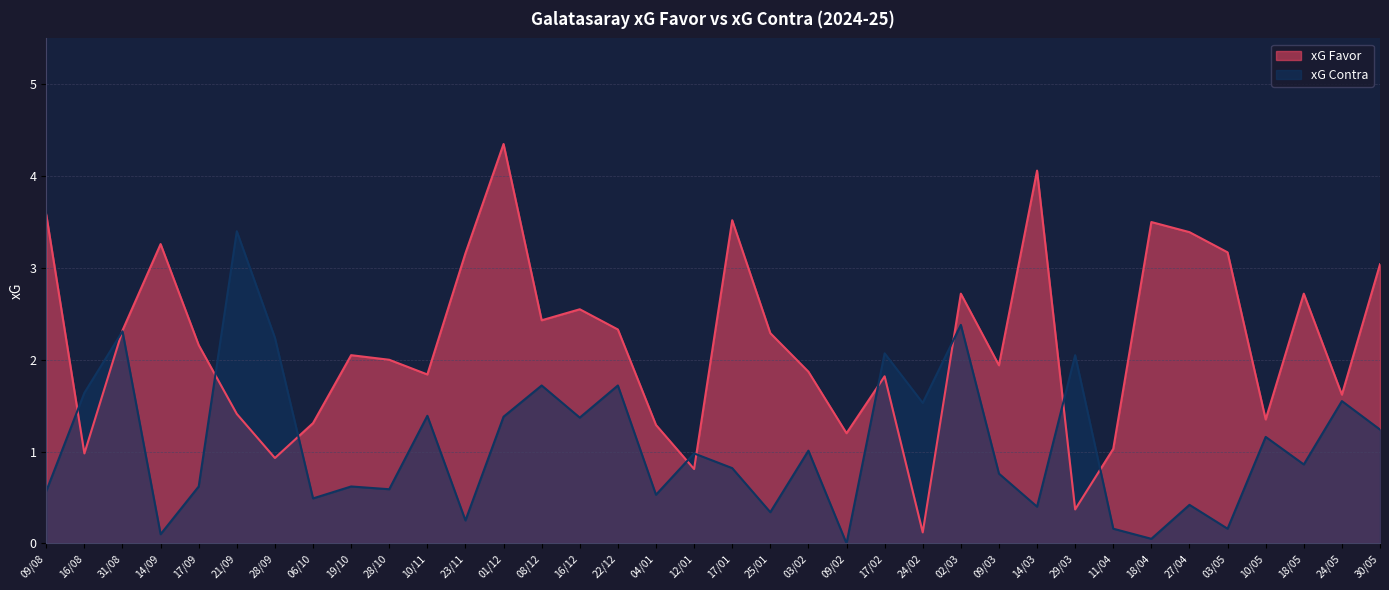

Does the chart display data point markers on the line(s)?

No